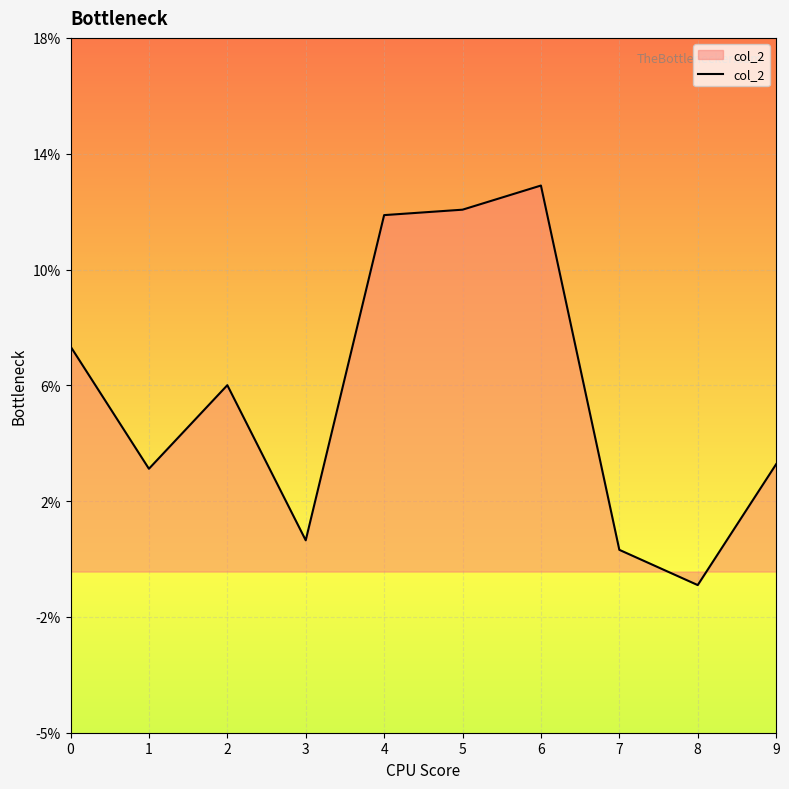

What is the value of the 5th point from the left?

0.1